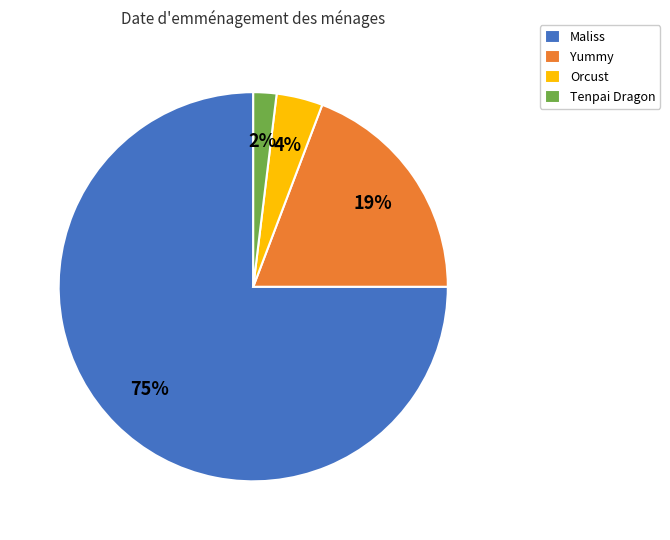

True or false: Orcust accounts for 4% of the total.

True